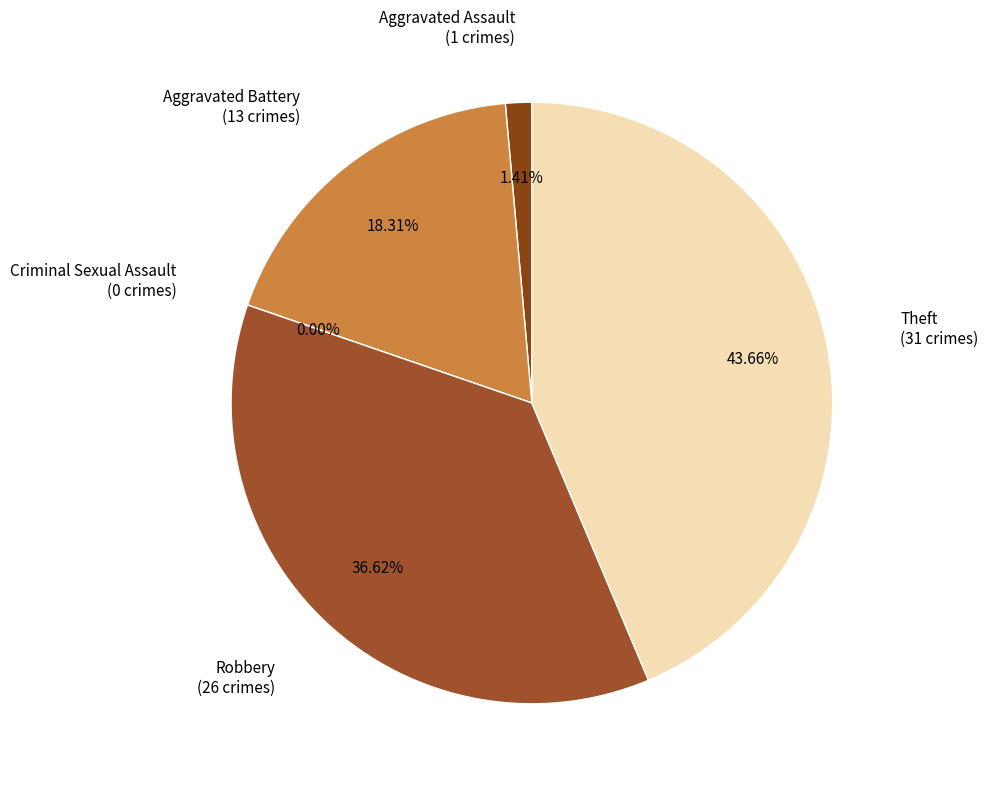

To the nearest percent, what is the combined percentage of Criminal Sexual Assault and Theft?

44%